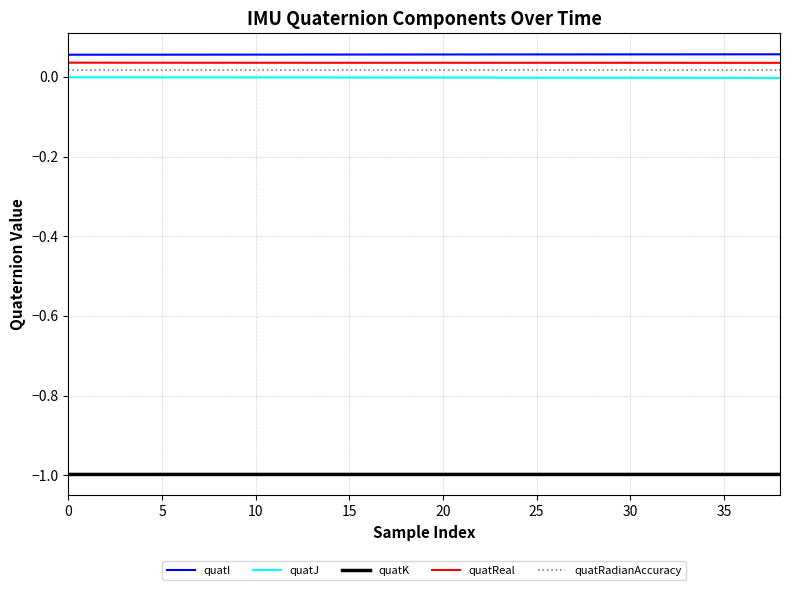

True or false: quatK and quatI intersect in this chart.

False